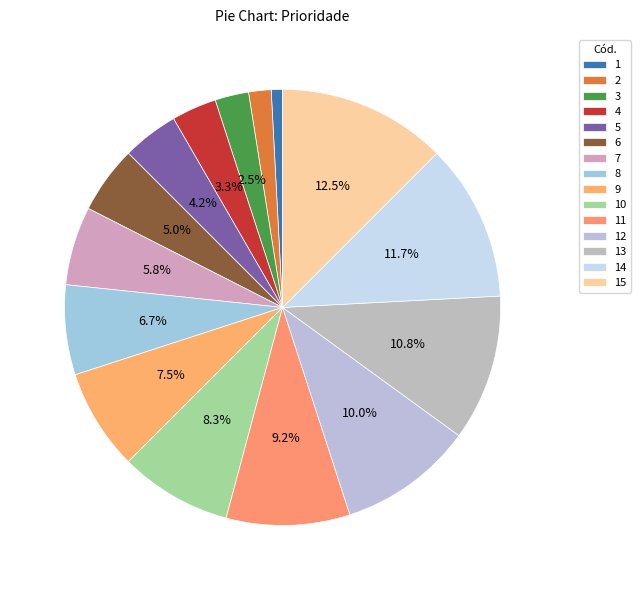

How many segments does this pie chart have?

15